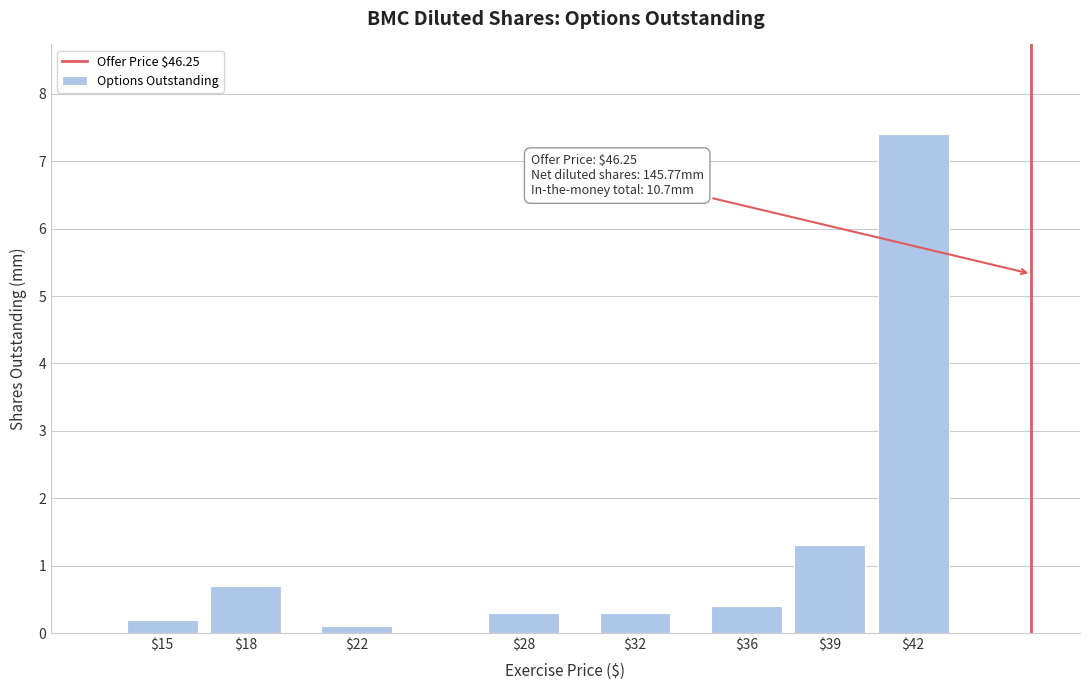

Reading left to right, list all the values displayed in this chart.

0.2	0.7	0.1	0.3	0.3	0.4	1.3	7.4